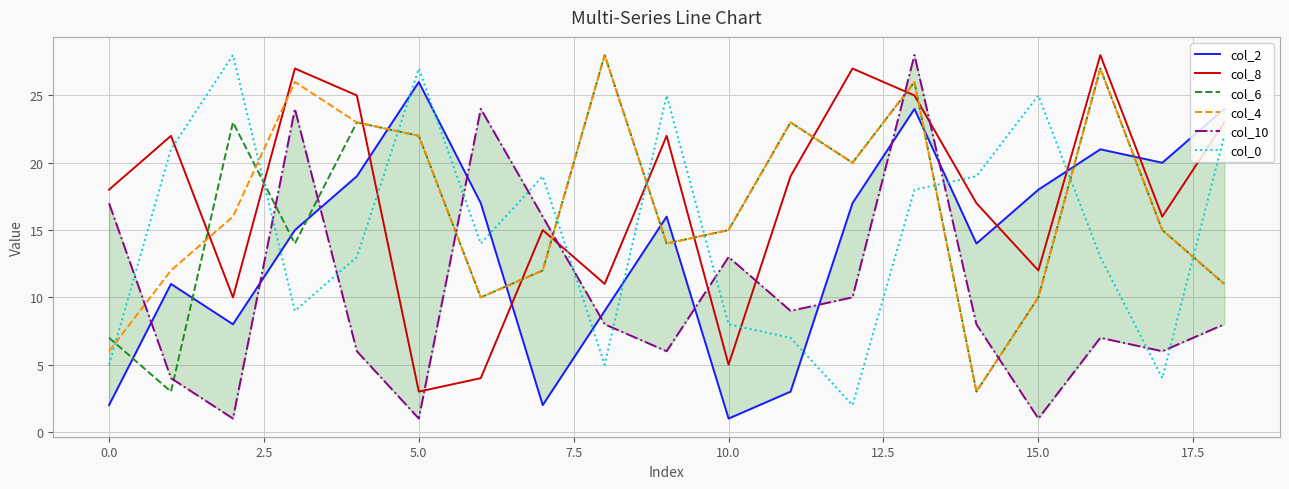

What is the lowest value of the col_10 series?

1